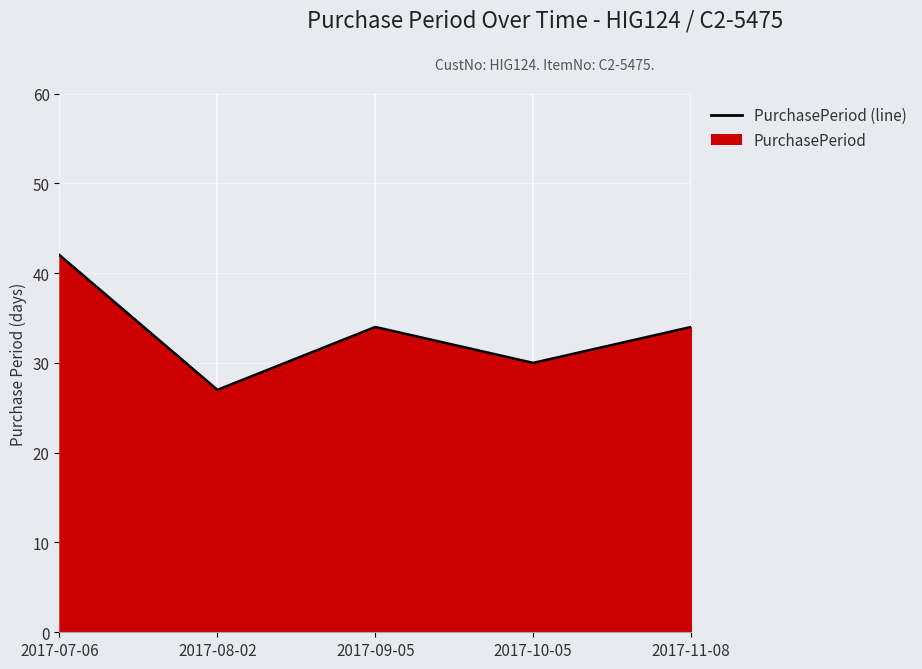

What is the smallest value displayed?

27